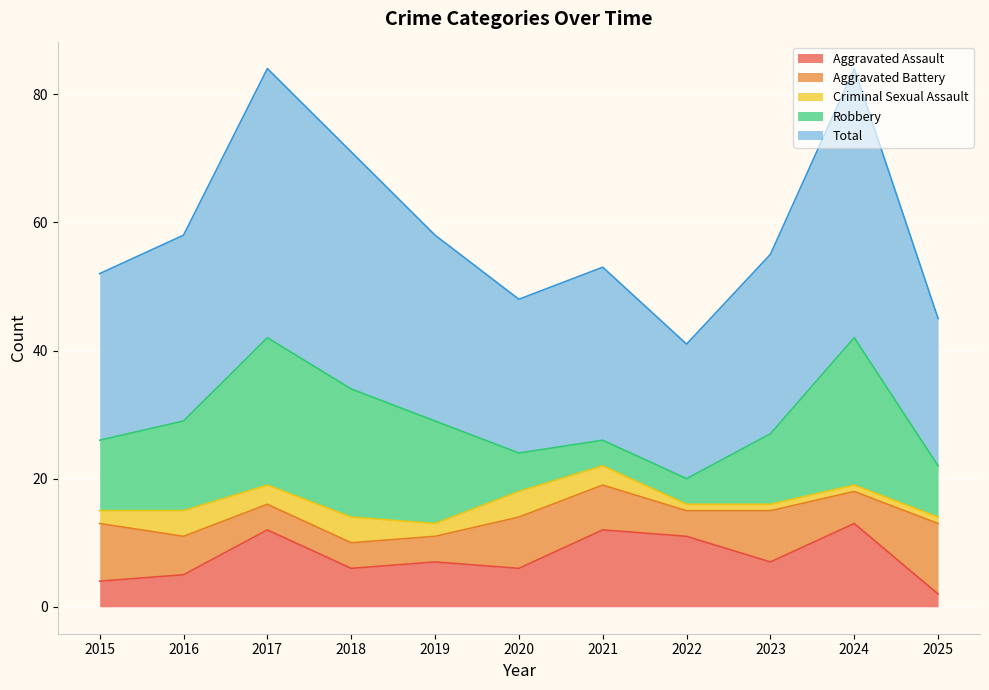

Reading left to right, transcribe all the data shown in this chart.

Aggravated Assault: 4	5	12	6	7	6	12	11	7	13	2
Aggravated Battery: 9	6	4	4	4	8	7	4	8	5	11
Criminal Sexual Assault: 2	4	3	4	2	4	3	1	1	1	1
Robbery: 11	14	23	20	16	6	4	4	11	23	8
Total: 26	29	42	37	29	24	27	21	28	42	23